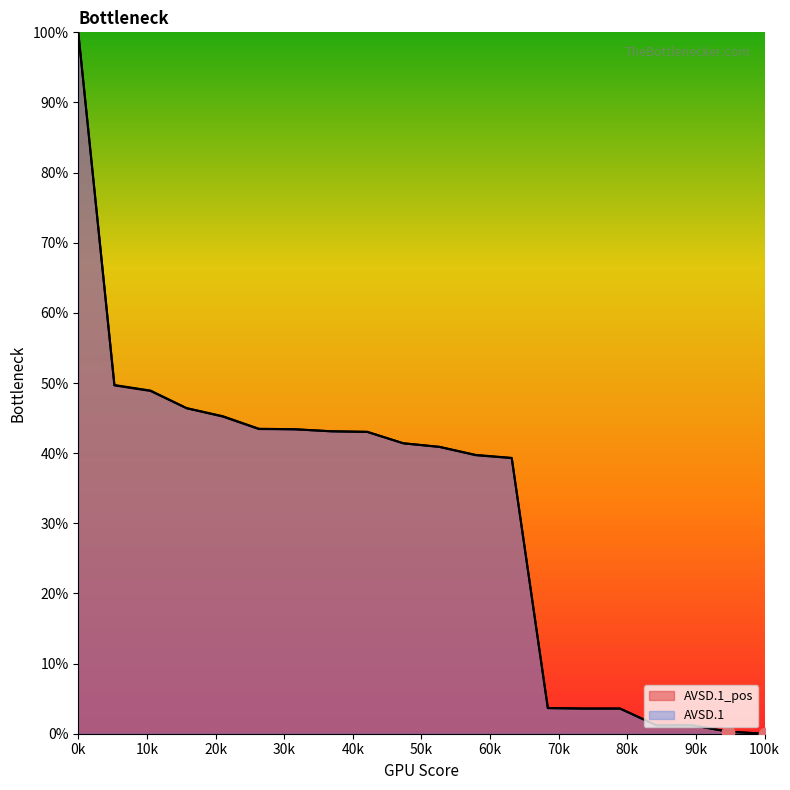

Is the value of AVSD.1_pos at 0 greater than the value of AVSD.1 at 0?

No